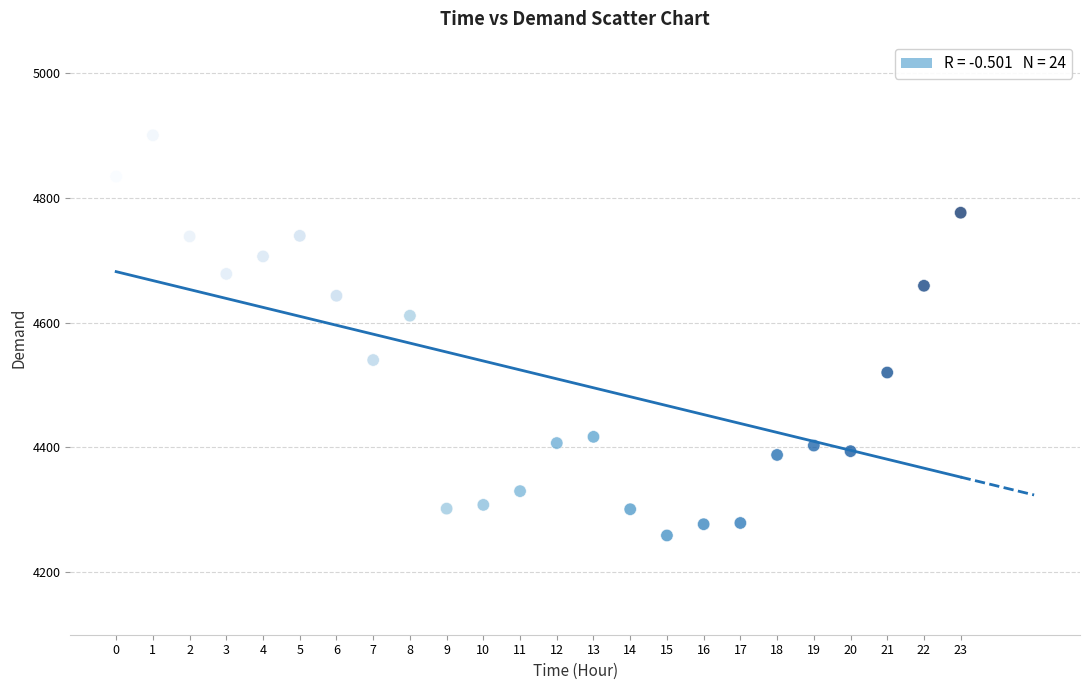

What is the range of Y values (max minus min)?

641